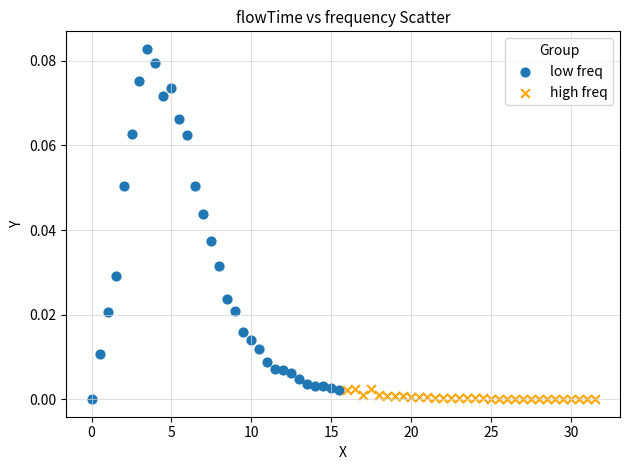

Which series contains the highest Y value?

low freq